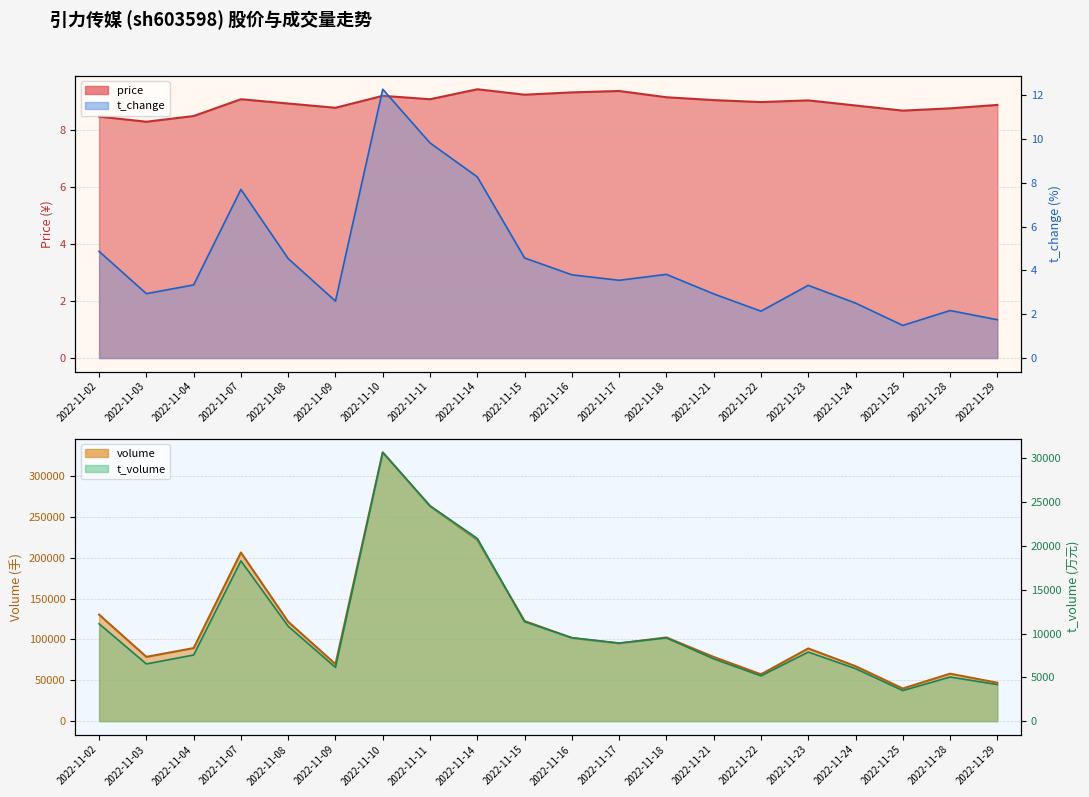

Is the value of price at 2022-11-25 greater than the value of t_change at 2022-11-03?

Yes